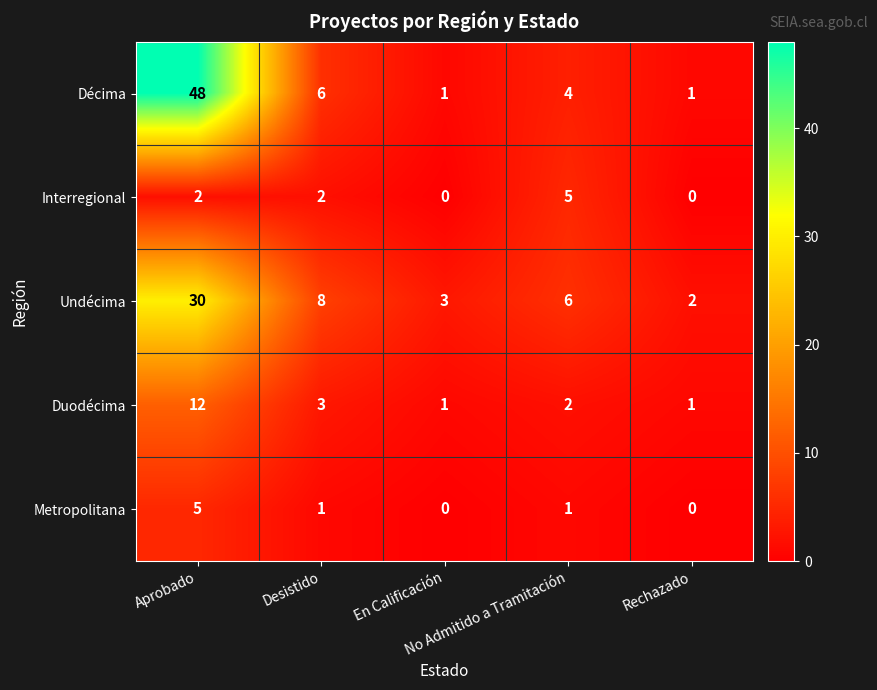

What is the maximum value shown in the chart?

48